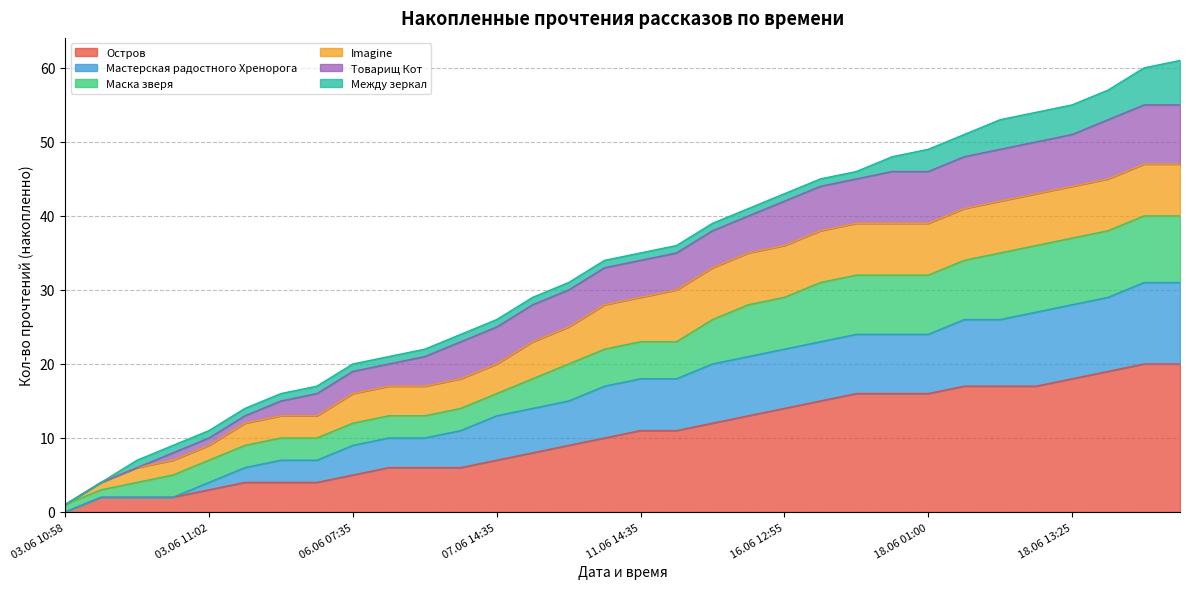

True or false: Мастерская радостного Хренорога has more than 1 interior local peaks.

False